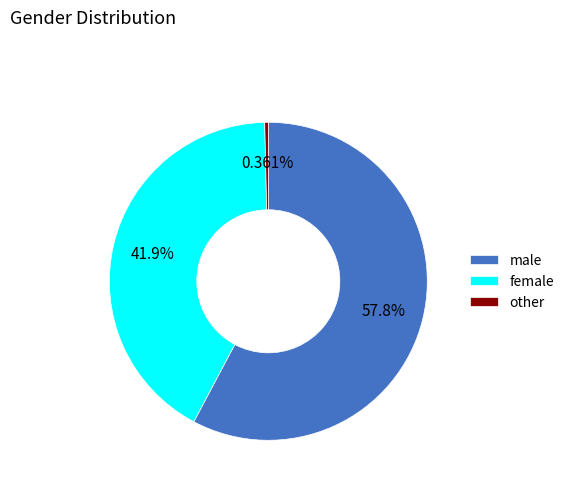

Rank the categories by value from highest to lowest.

male, female, other